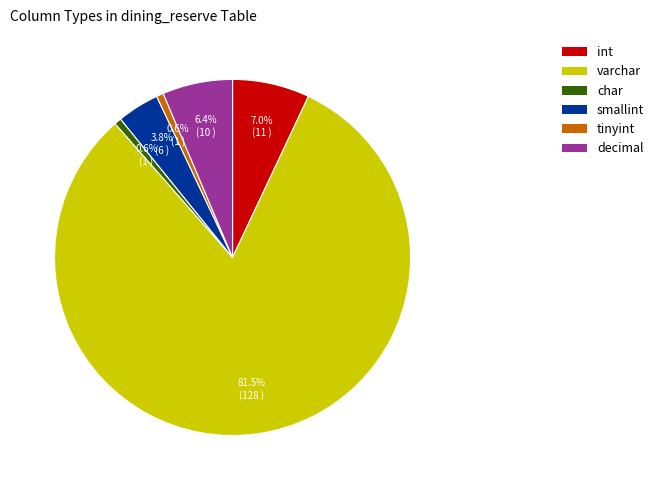

Does any single category account for the majority?

Yes